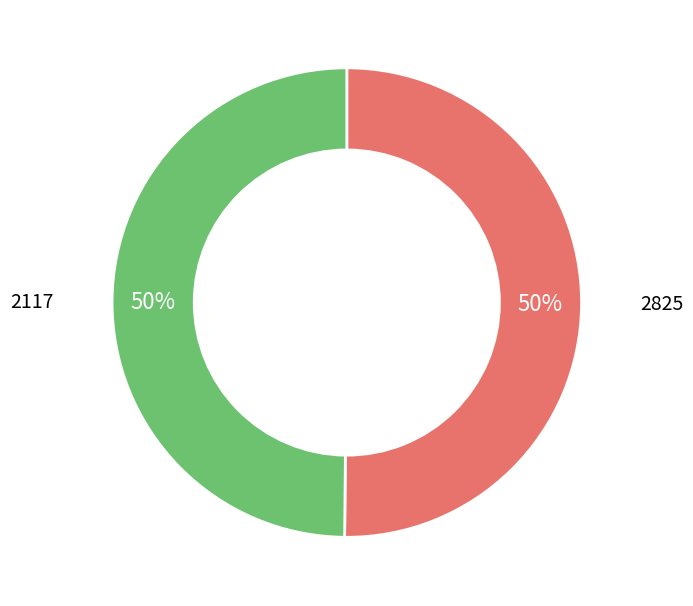

Approximately how many times larger is the value at 2117 compared to 2825?

1.0